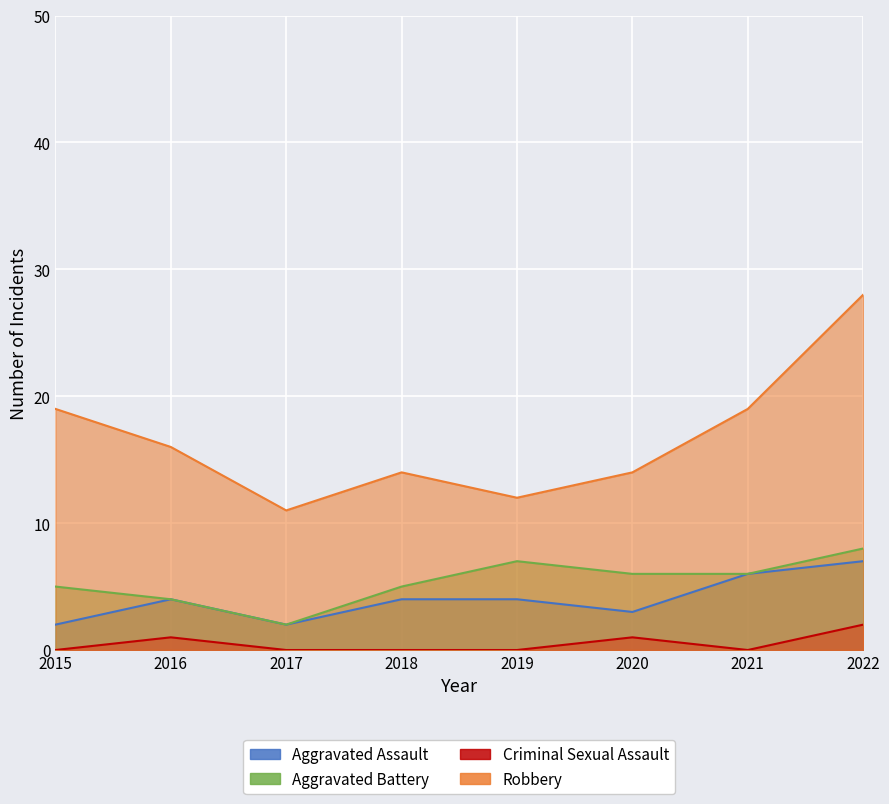

Where does the Aggravated Battery series first go above 6?

2019